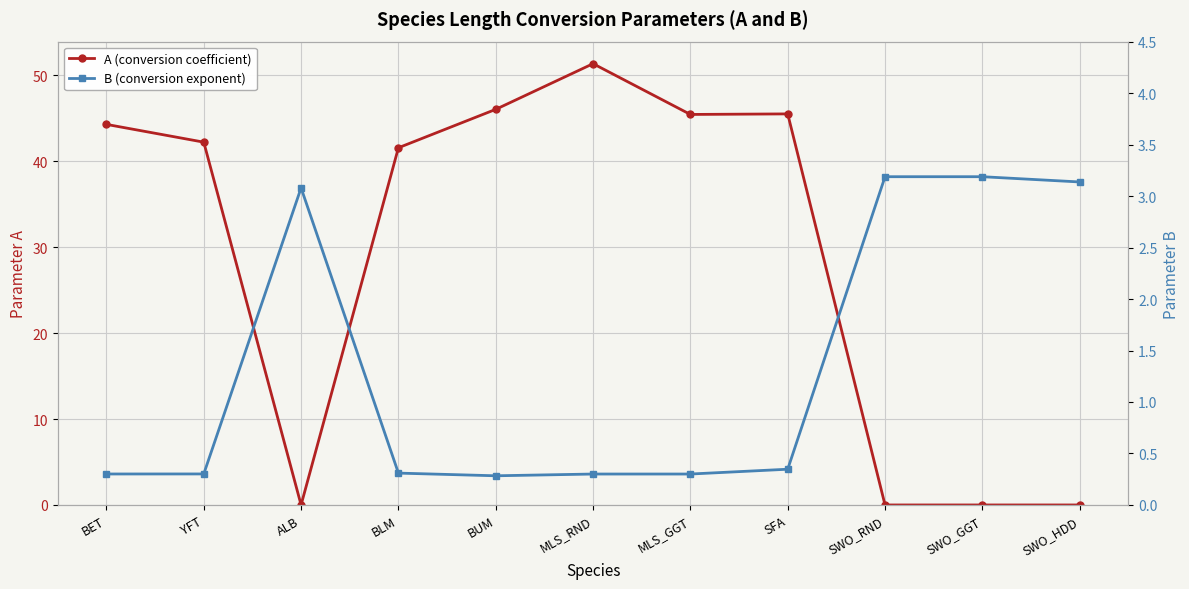

What is the average value of the B (conversion exponent) series?

1.3